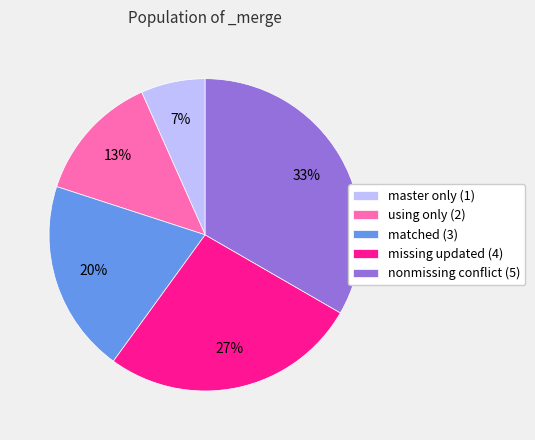

Combined, do matched (3) and master only (1) account for over 50%?

No